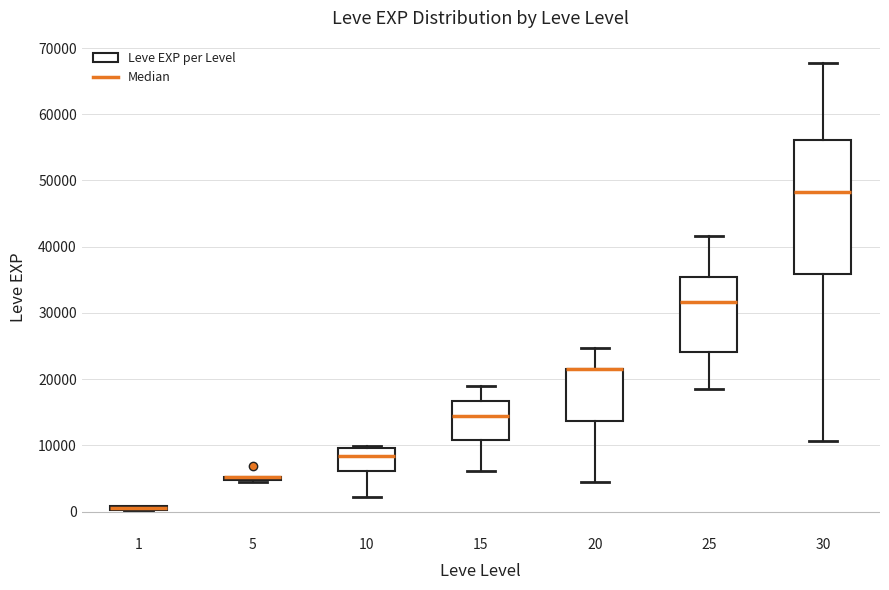

Where is the upper edge of the box at x = 1 on the y-axis? The values are not printed on the chart, so give them approximately, as read against the axis.

1000